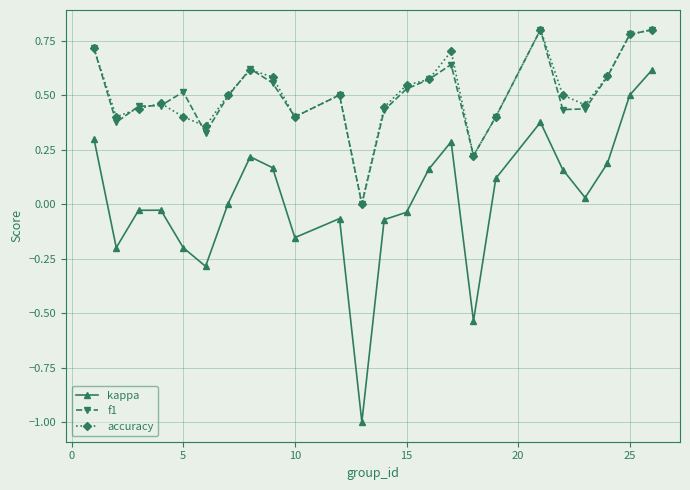

True or false: kappa and accuracy cross at least once.

False